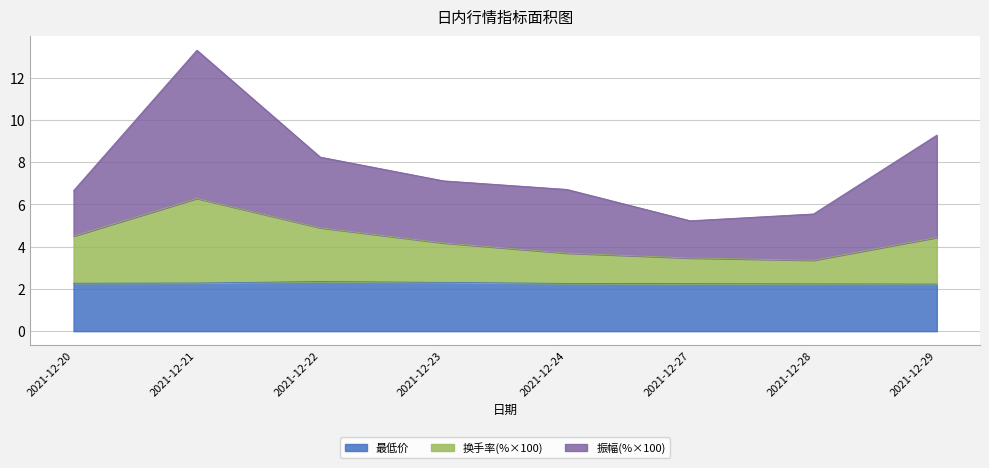

What is the total value across all series at 2021-12-28?

5.6